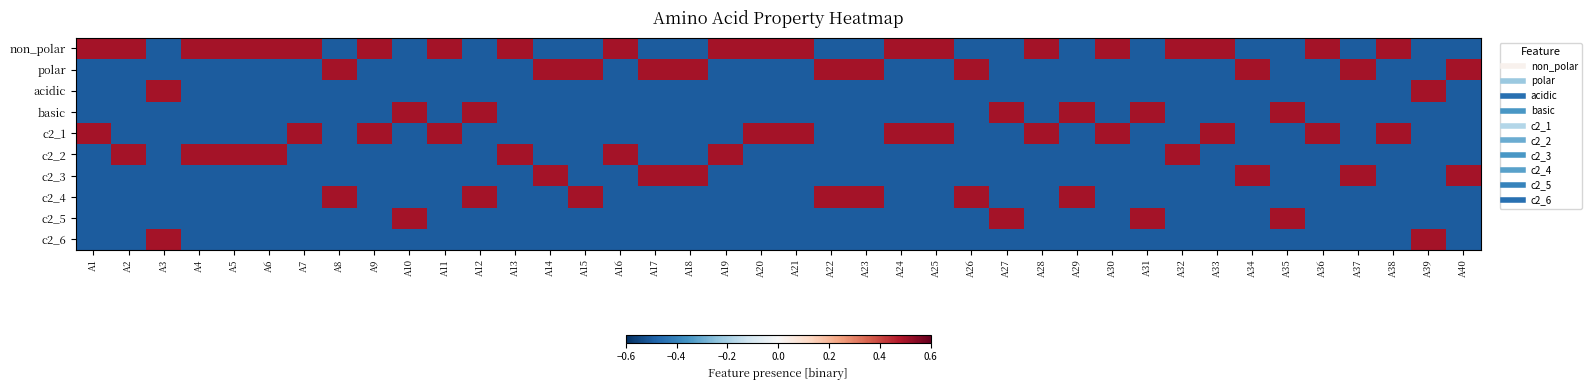

What is the smallest value displayed?

-0.5